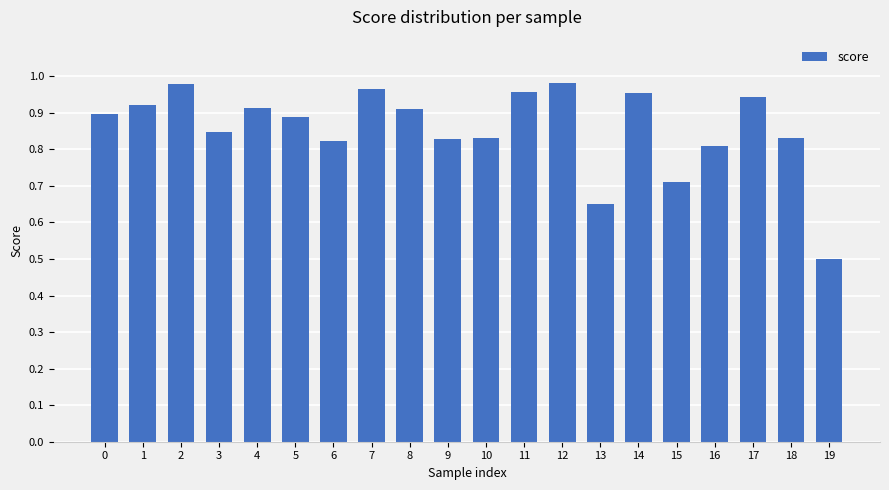

Between 15 and 4, which is larger?

4